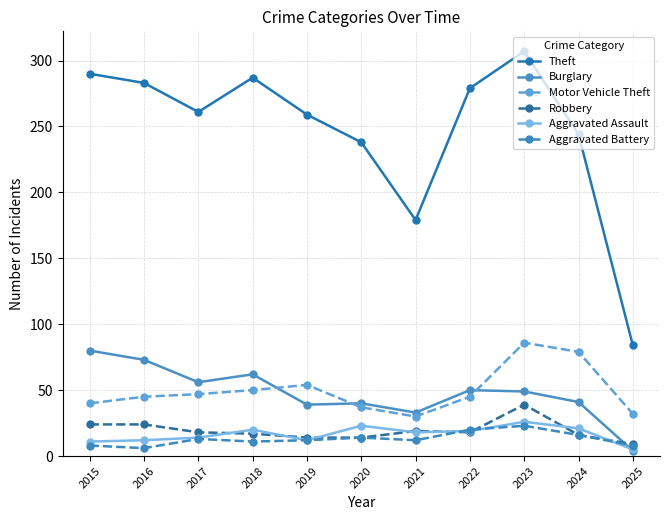

At which label does Robbery first exceed 18?

2015